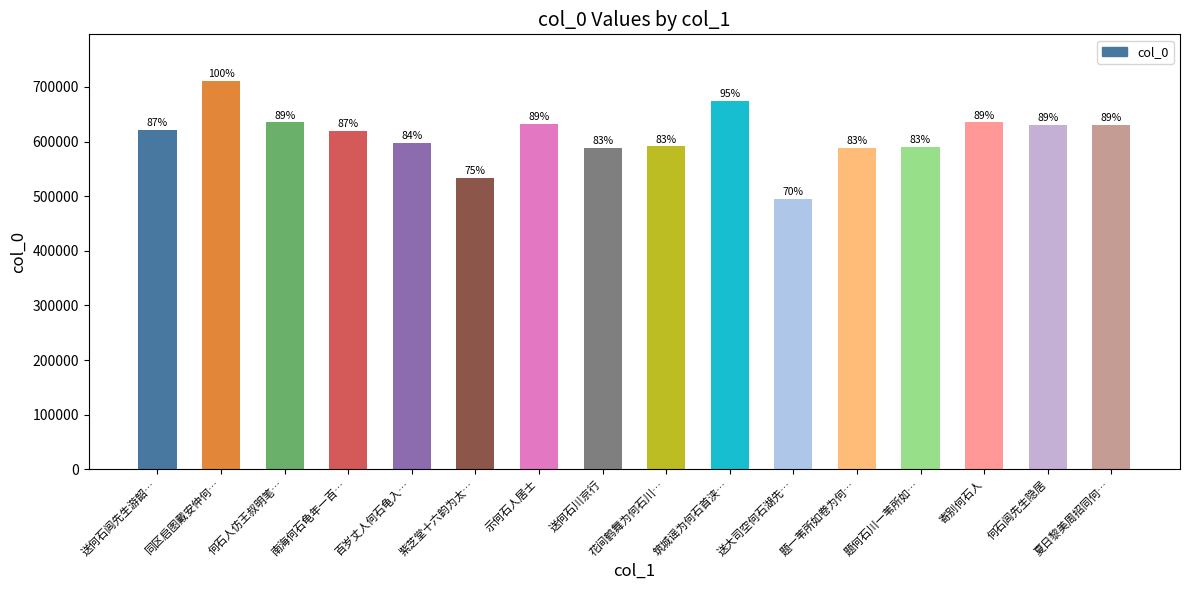

What is the maximum value shown in the chart?

710938